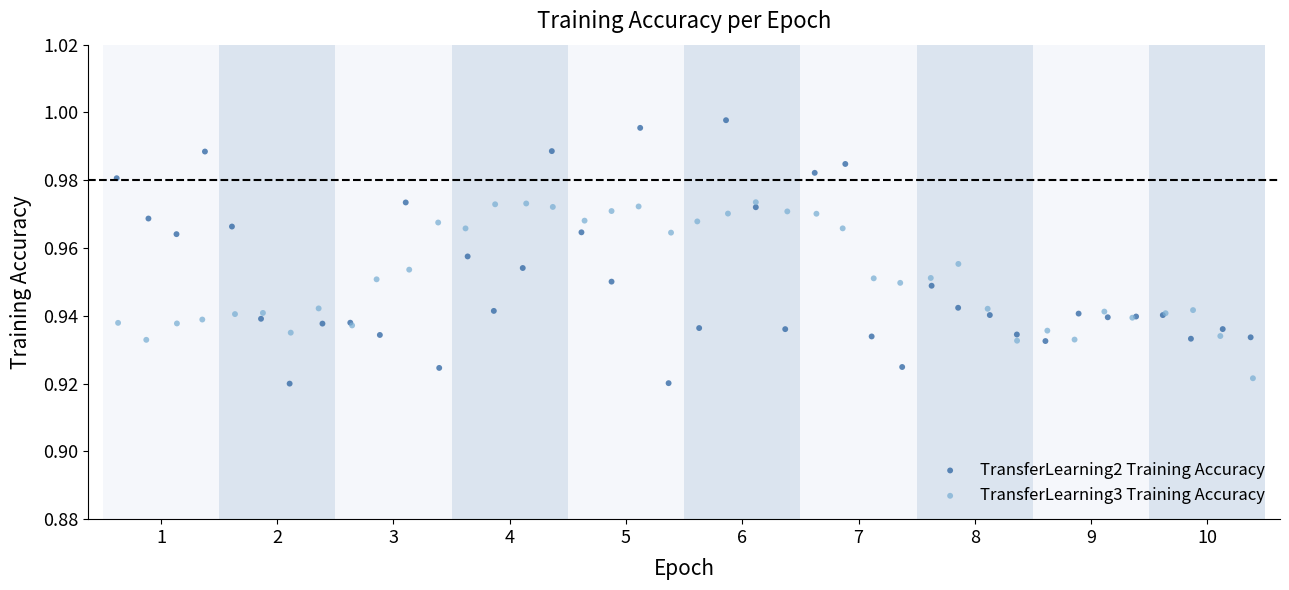

Which series reaches the maximum Y coordinate?

TransferLearning2 Training Accuracy